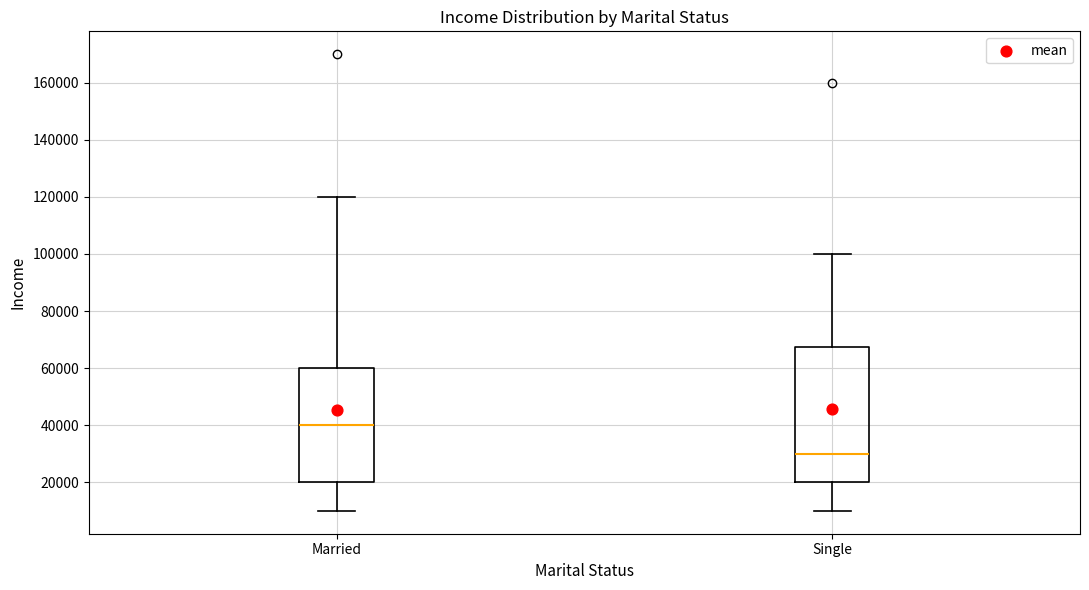

Where does the lower whisker of the box for Married end on the y-axis? The values are not printed on the chart, so give them approximately, as read against the axis.

10000